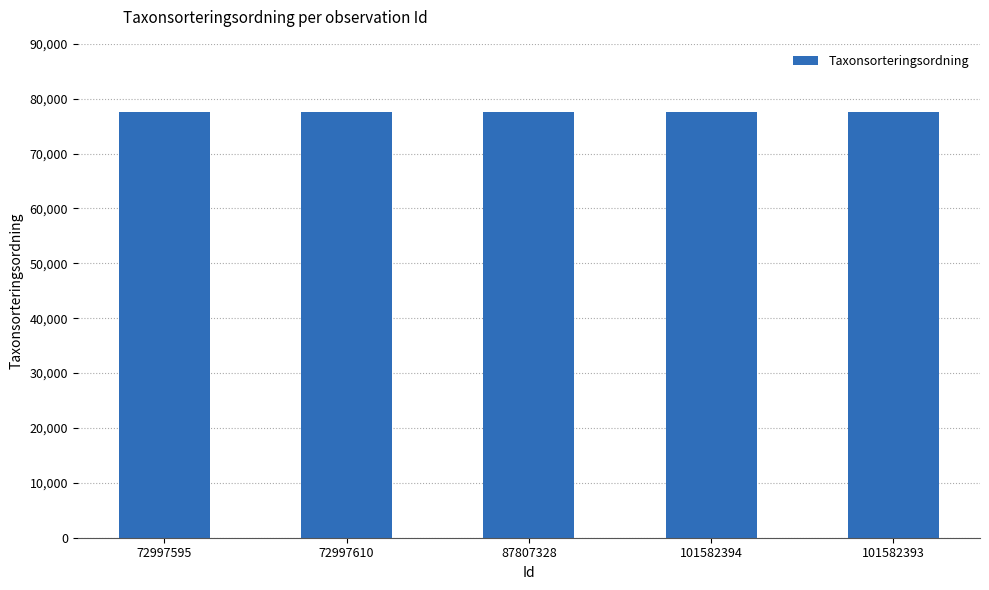

What is the value of the 5th bar from the left?

77506